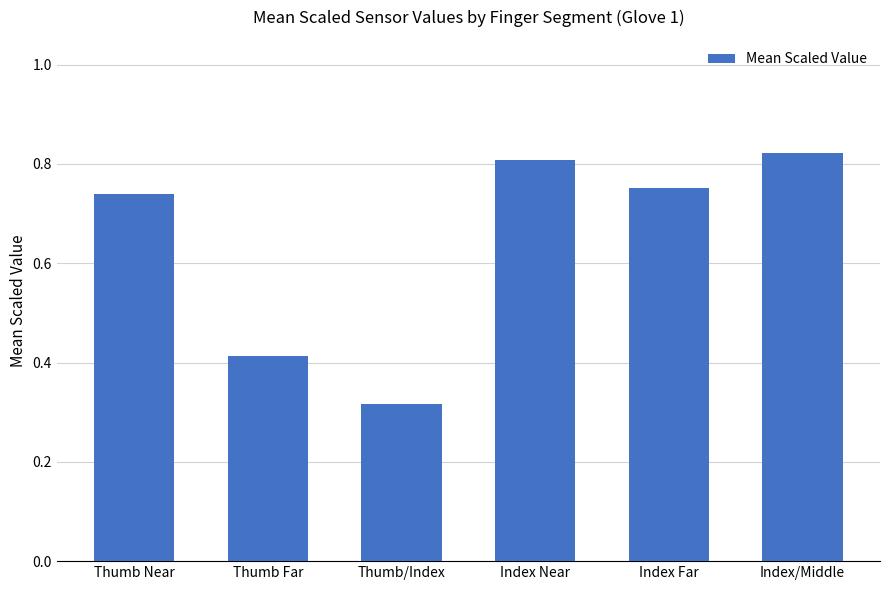

Are the bars horizontal?

No